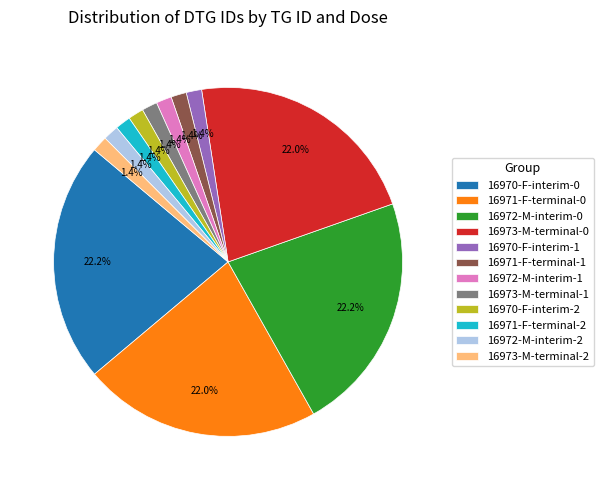

True or false: 16971-F-terminal-1 accounts for 1% of the total.

True